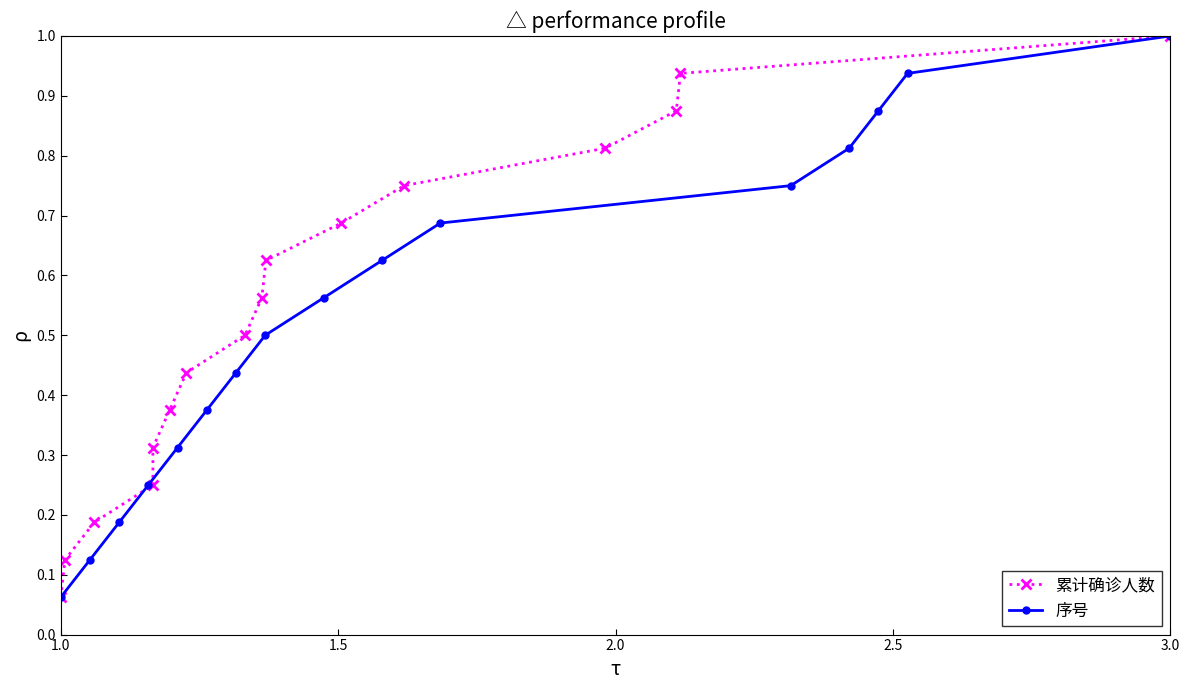

Is this an area chart (filled region under the line)?

No